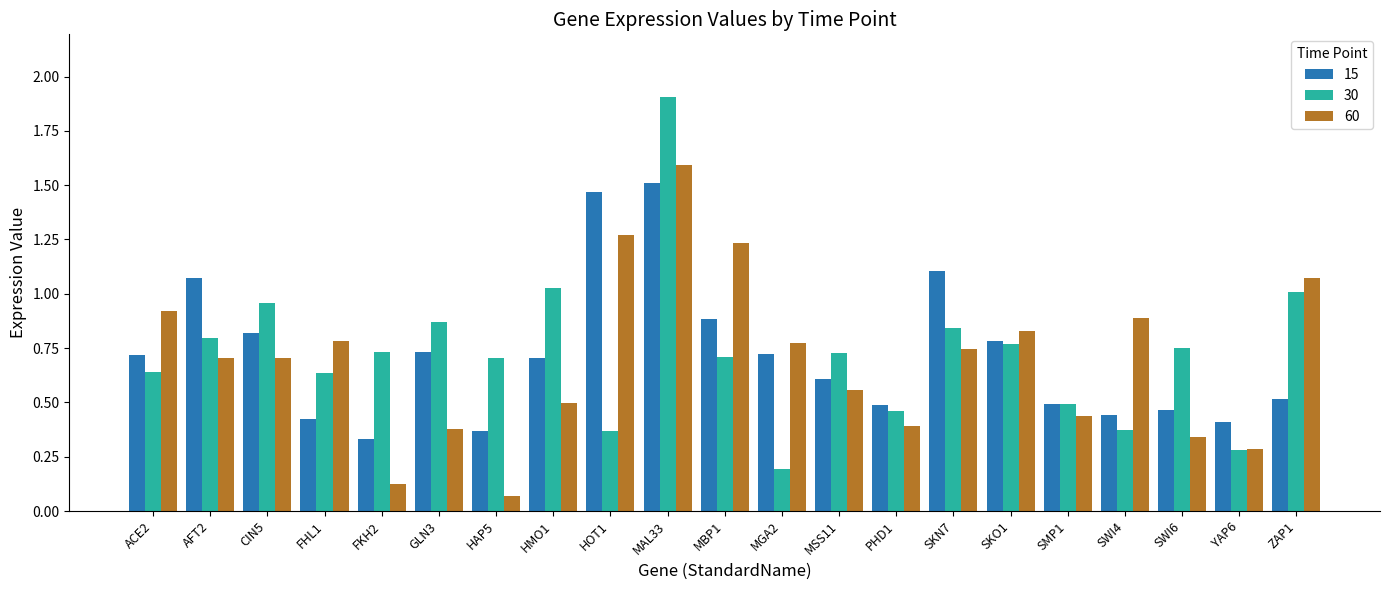

Does the chart contain stacked bars?

No